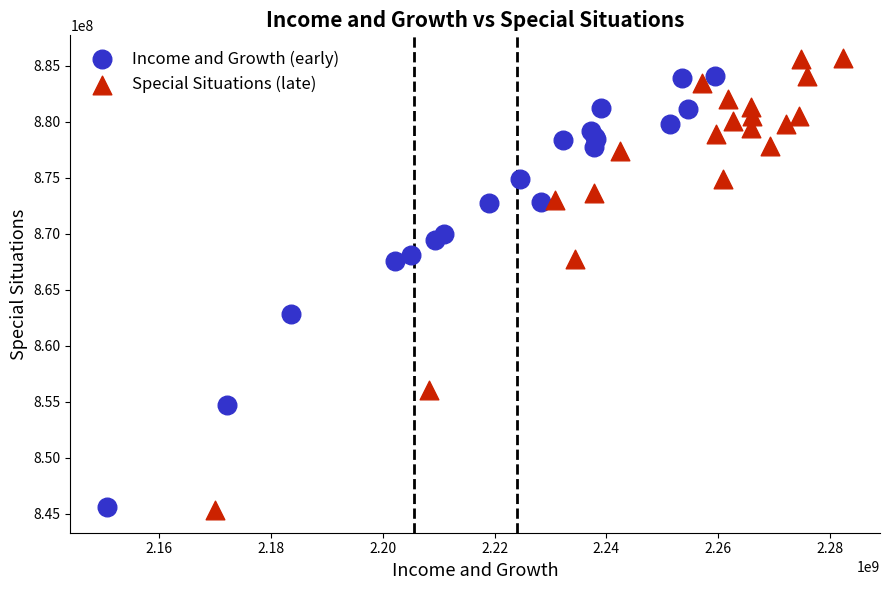

Which series reaches the maximum Y coordinate?

Special Situations (late)